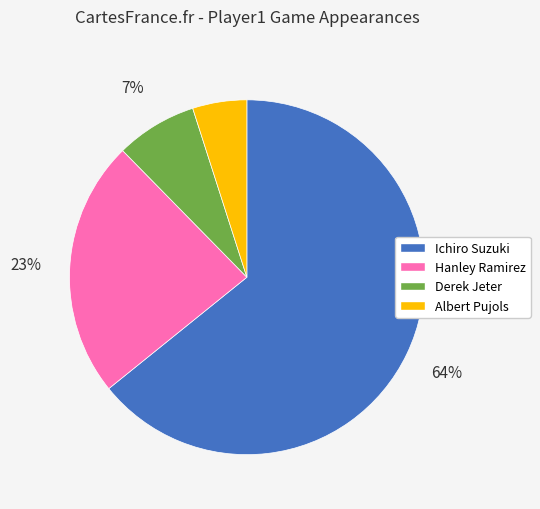

Does any single category account for the majority?

Yes